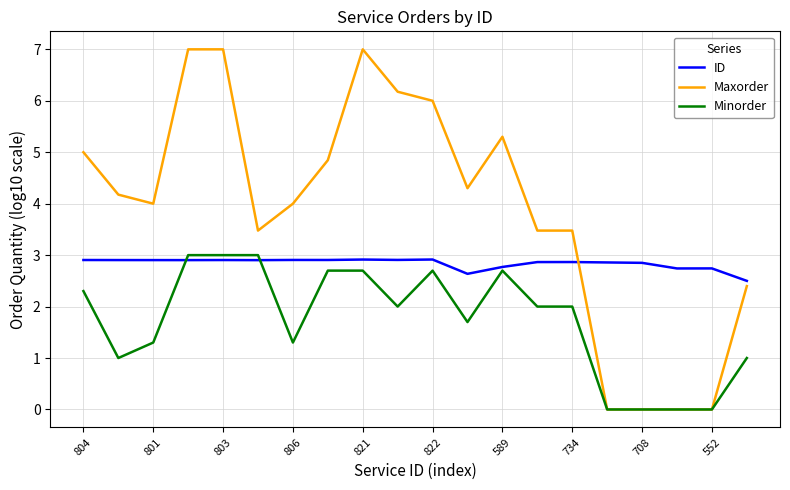

Which series has the largest range (max minus min)?

Maxorder